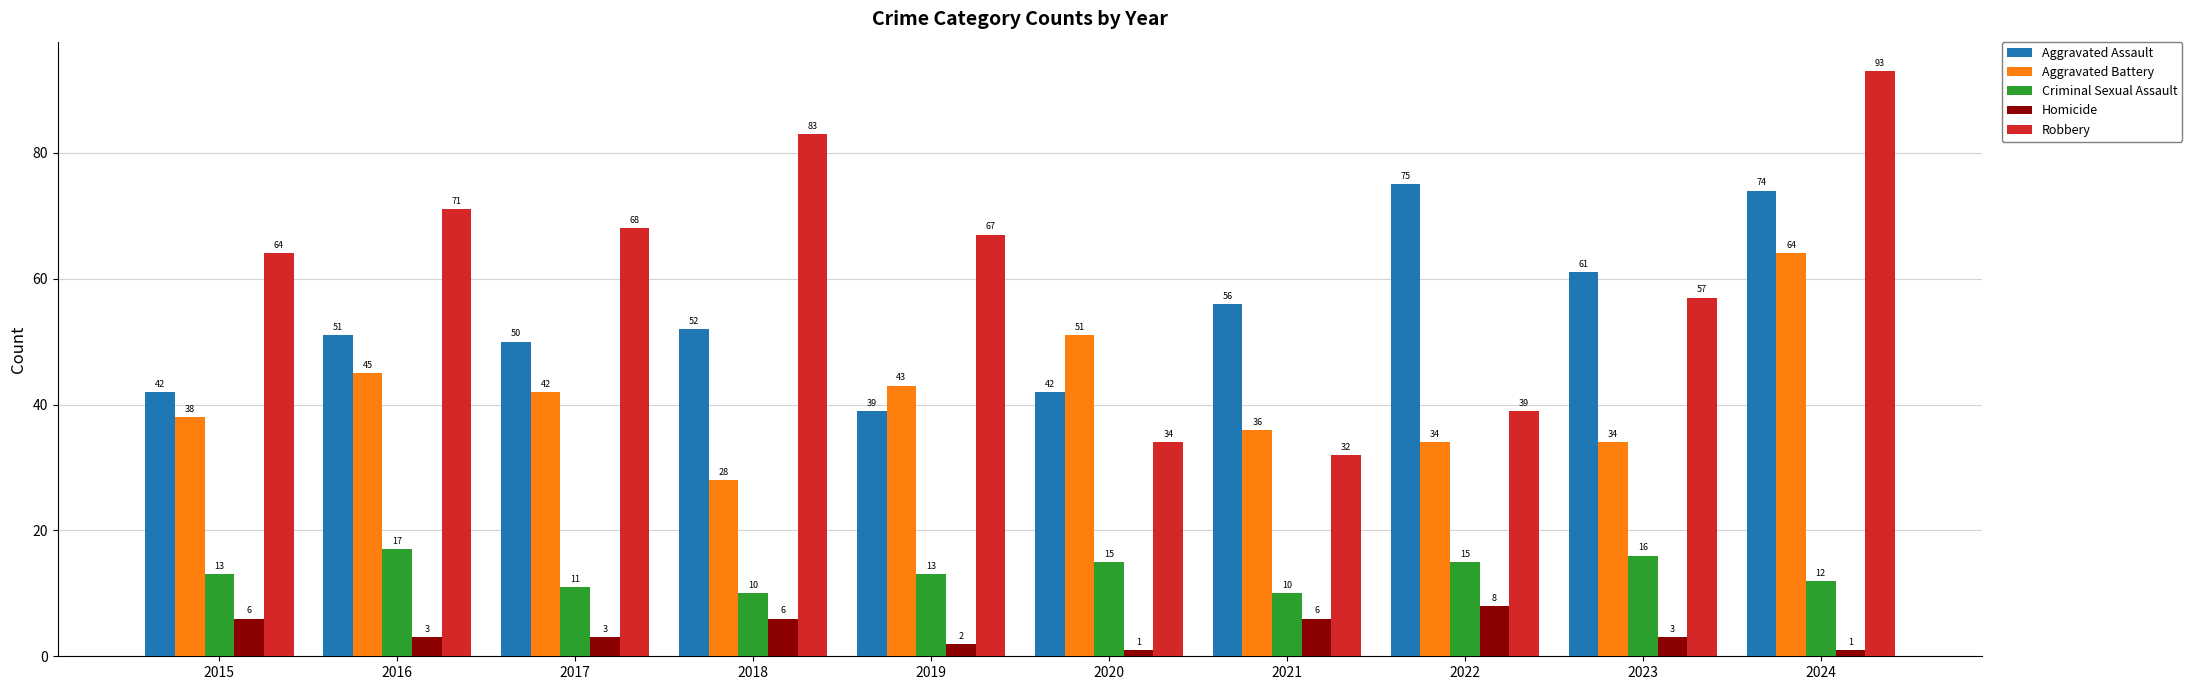

What is the difference between the maximum and minimum values in the Criminal Sexual Assault series?

7